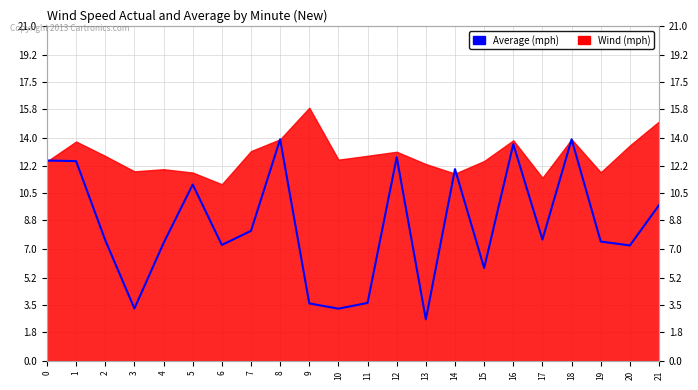

What is the ratio of the value at 2 to the value at 20?

1.0